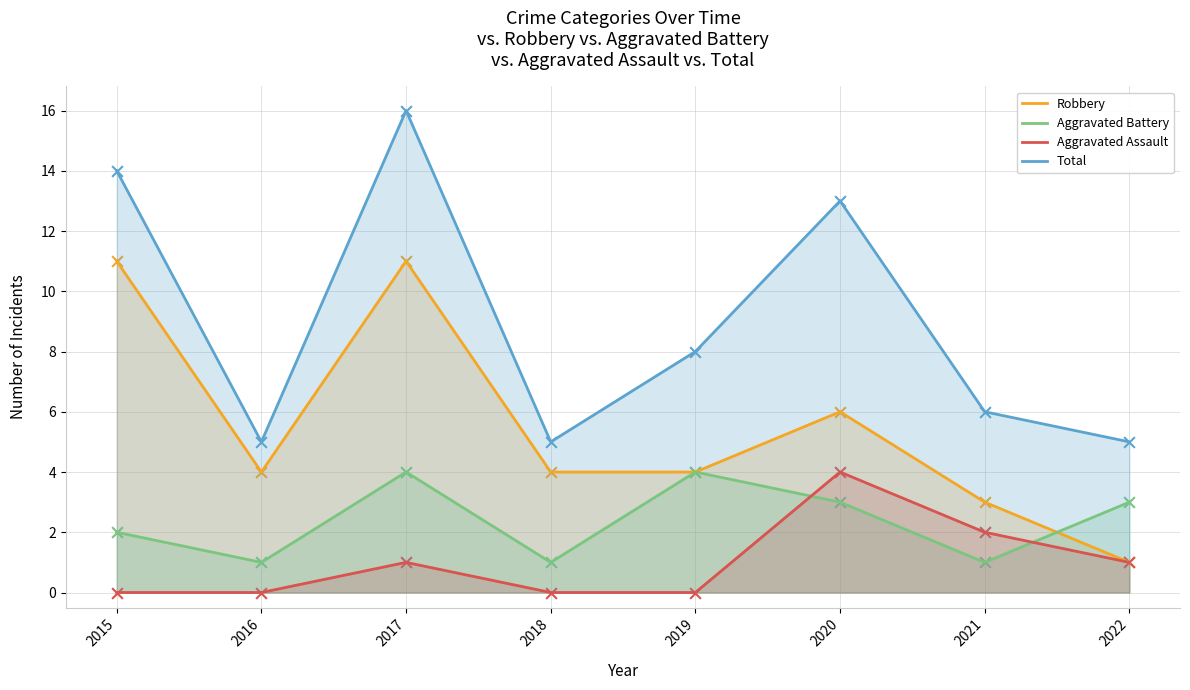

Which series has the largest total across all categories?

Total